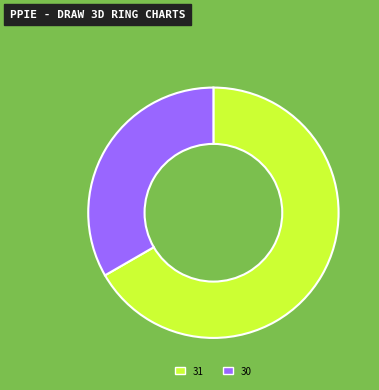

How many segments does this pie chart have?

2